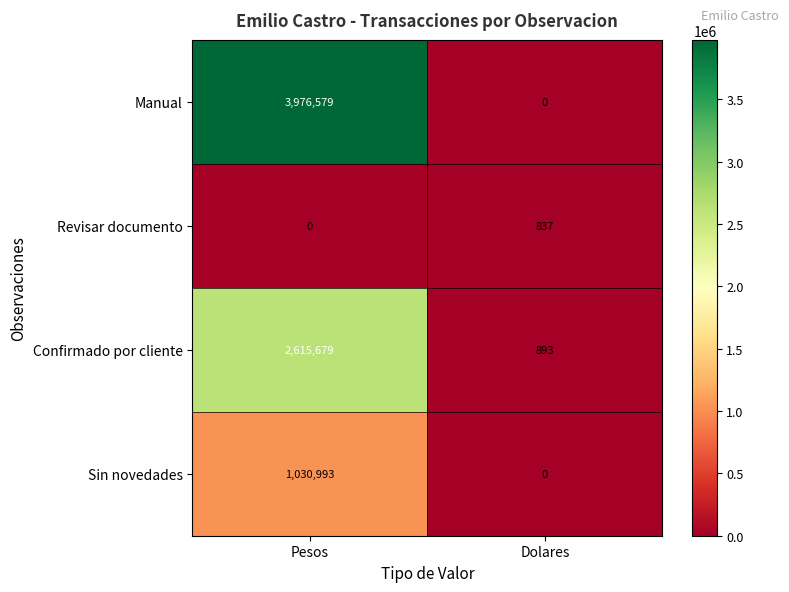

Reading left to right, what are all the values shown in this chart?

Manual: Pesos=3976579	Dolares=0
Revisar documento: Pesos=0	Dolares=837
Confirmado por cliente: Pesos=2615679	Dolares=893
Sin novedades: Pesos=1030993	Dolares=0